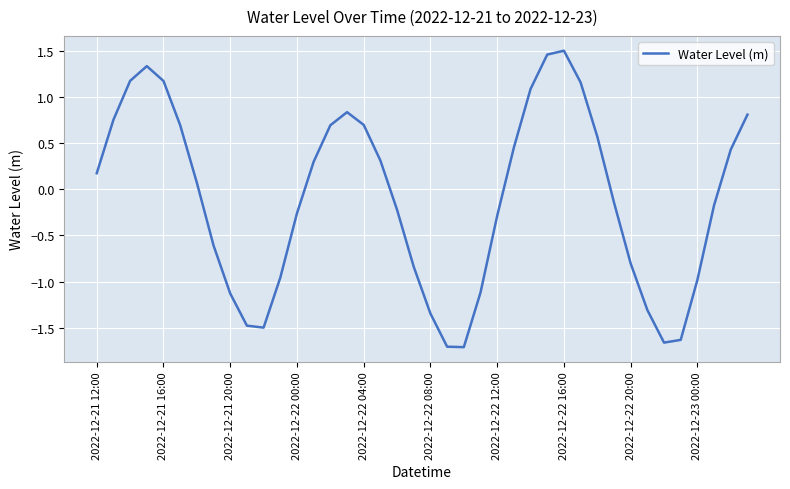

Does the chart have visible grid lines?

Yes